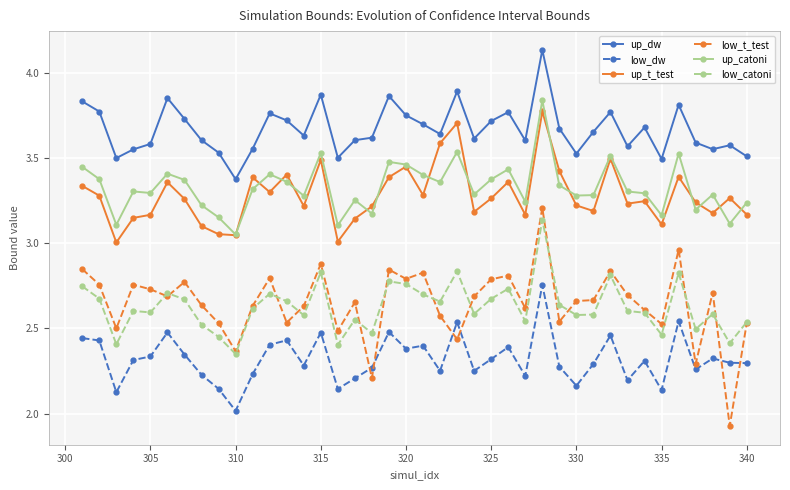

True or false: up_catoni has more than 0 points higher than both neighbors.

True